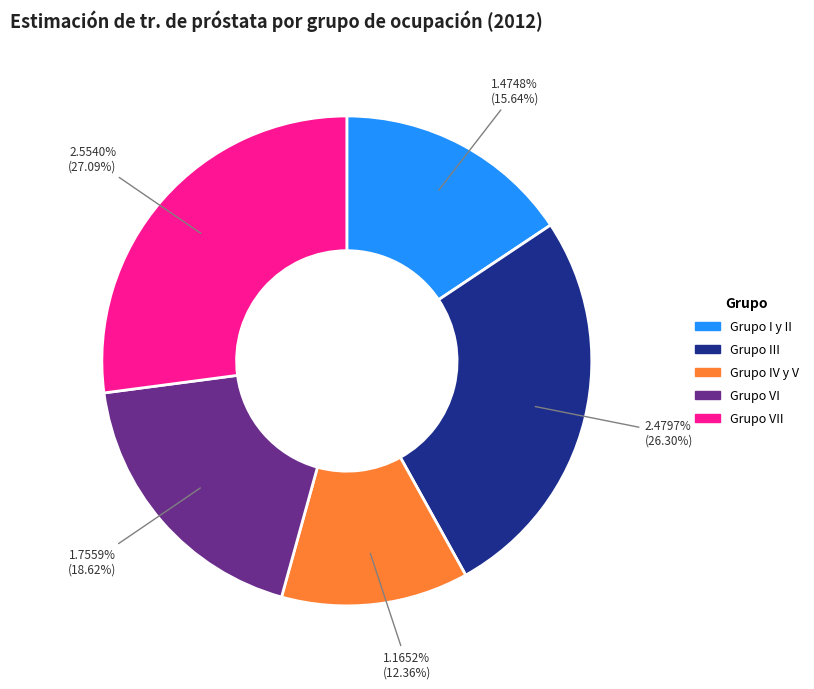

What is the total percentage of Grupo I y II and Grupo VII?

42.7%